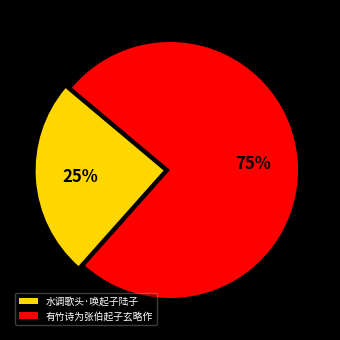

Count the number of slices in the pie.

2